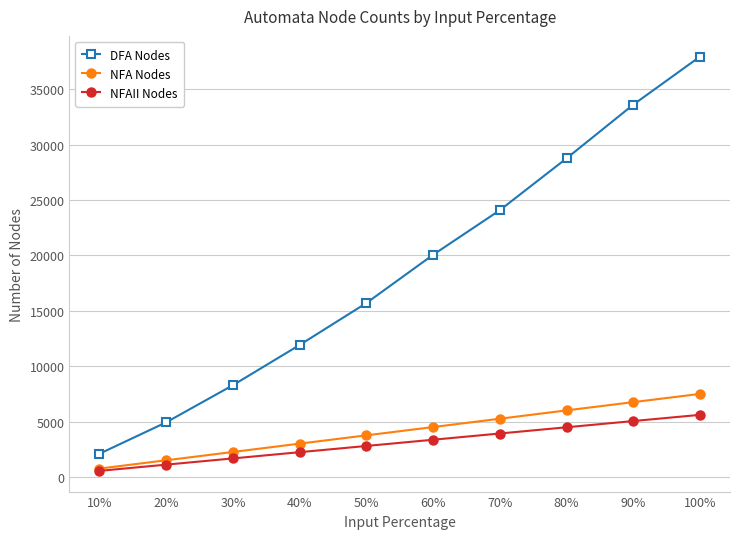

Rank the series by their maximum value, from lowest to highest.

NFAII Nodes, NFA Nodes, DFA Nodes